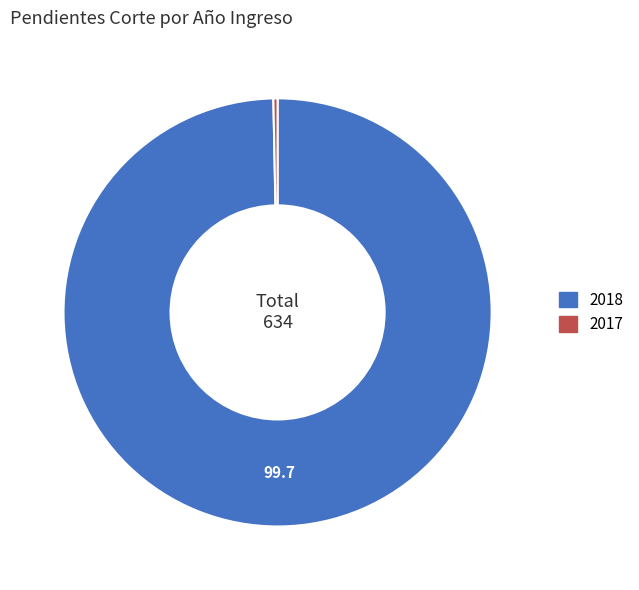

What is the largest slice in the pie chart?

2018